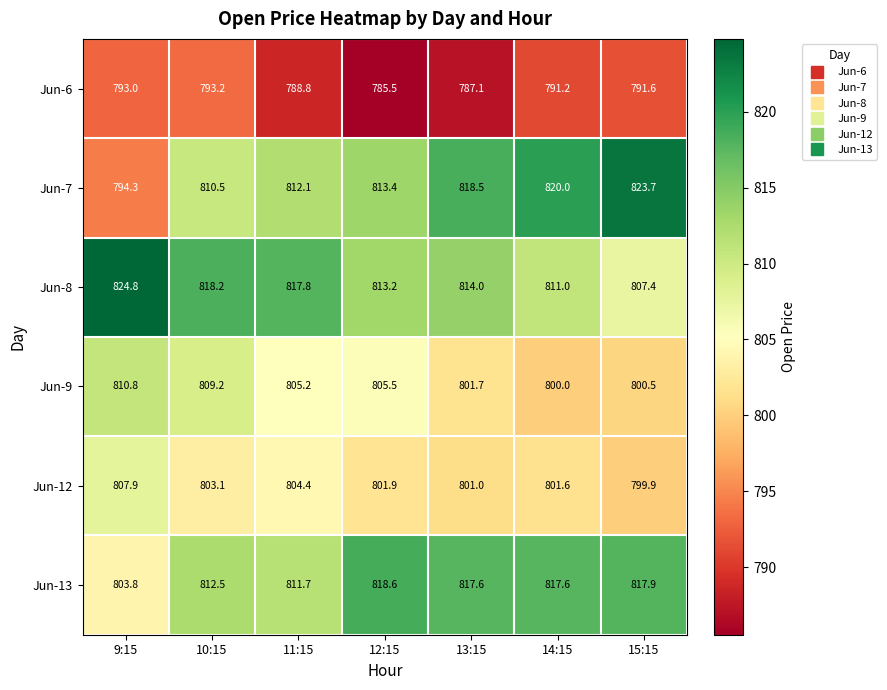

Is it true that Jun-9 equals 1075.8 at 10:15?

False